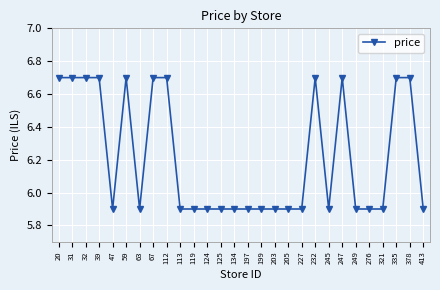

What is the difference between the values at 232 and 245?

0.8